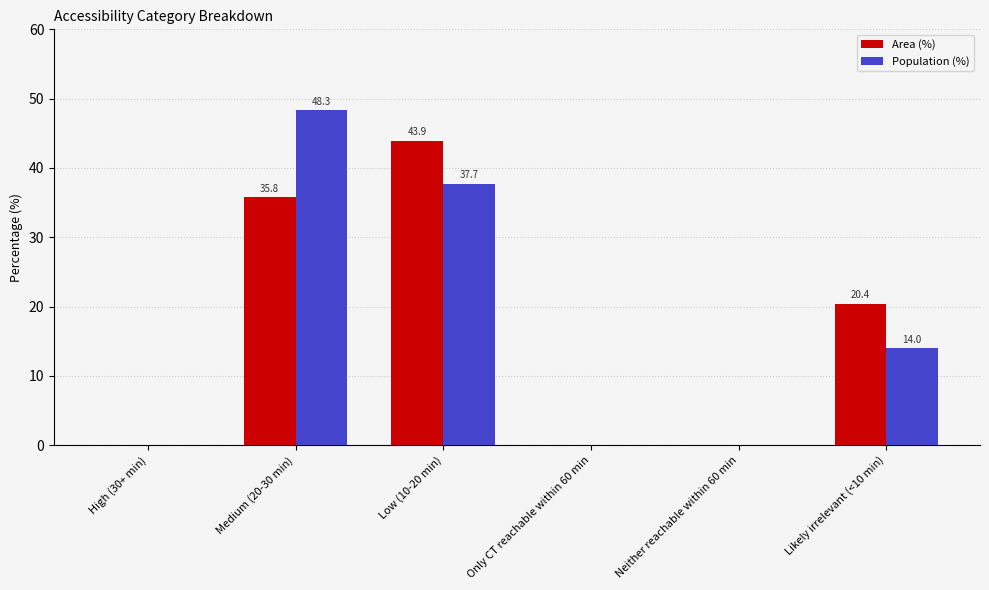

Reading left to right, list all the values displayed in this chart.

Area (%): High (30+ min)=0.0	Medium (20-30 min)=35.8	Low (10-20 min)=43.9	Only CT reachable within 60 min=0.0	Neither reachable within 60 min=0.0	Likely irrelevant (<10 min)=20.4
Population (%): High (30+ min)=0.0	Medium (20-30 min)=48.3	Low (10-20 min)=37.7	Only CT reachable within 60 min=0.0	Neither reachable within 60 min=0.0	Likely irrelevant (<10 min)=14.0